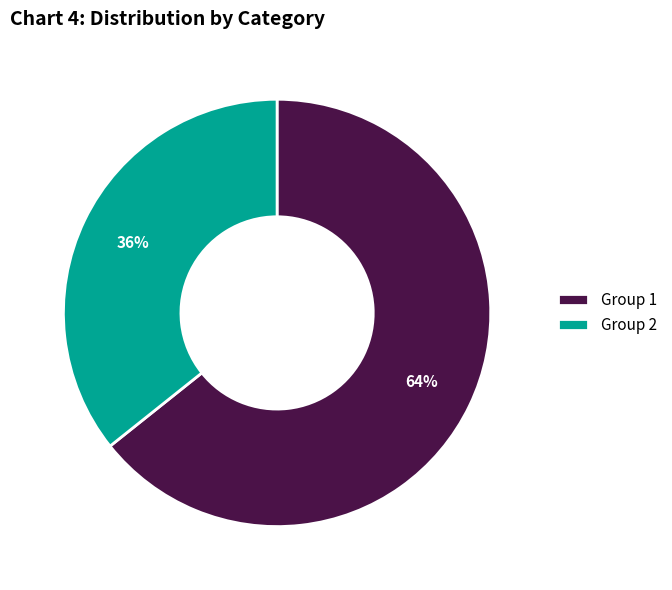

How many segments does this pie chart have?

2